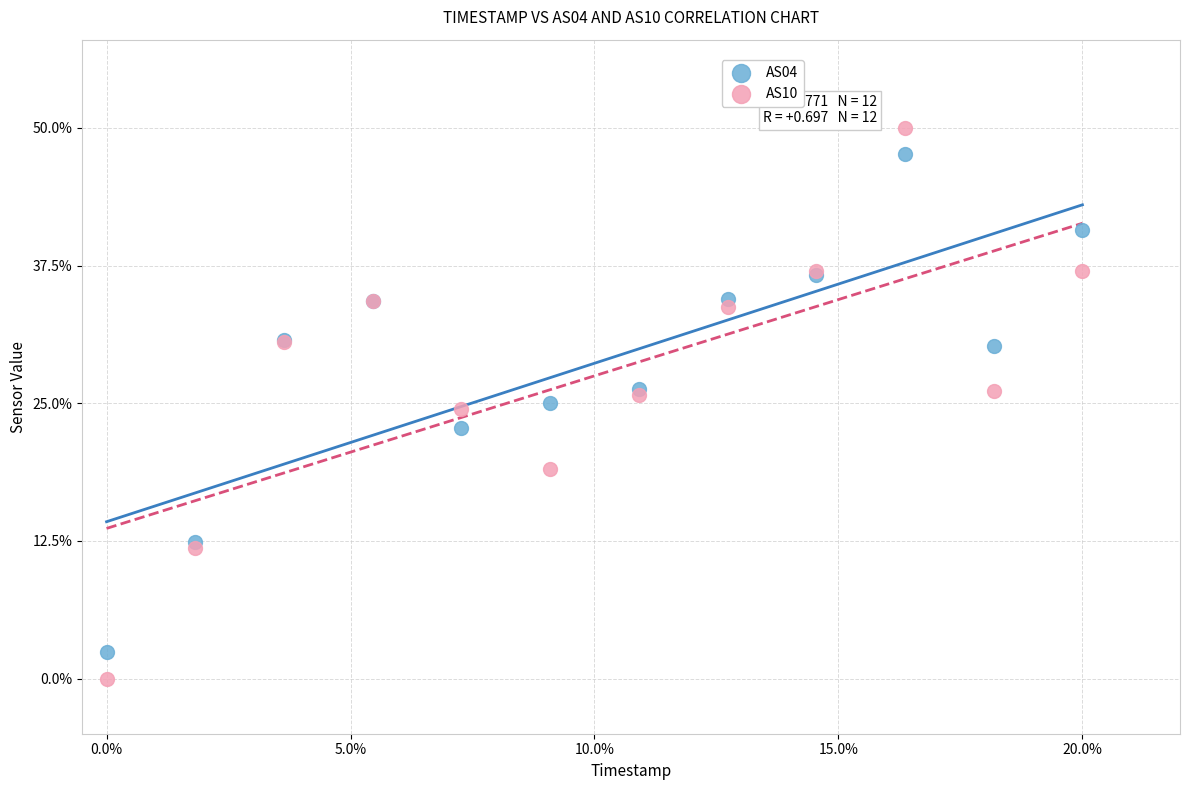

What are all the series names shown in the legend?

AS04, AS10